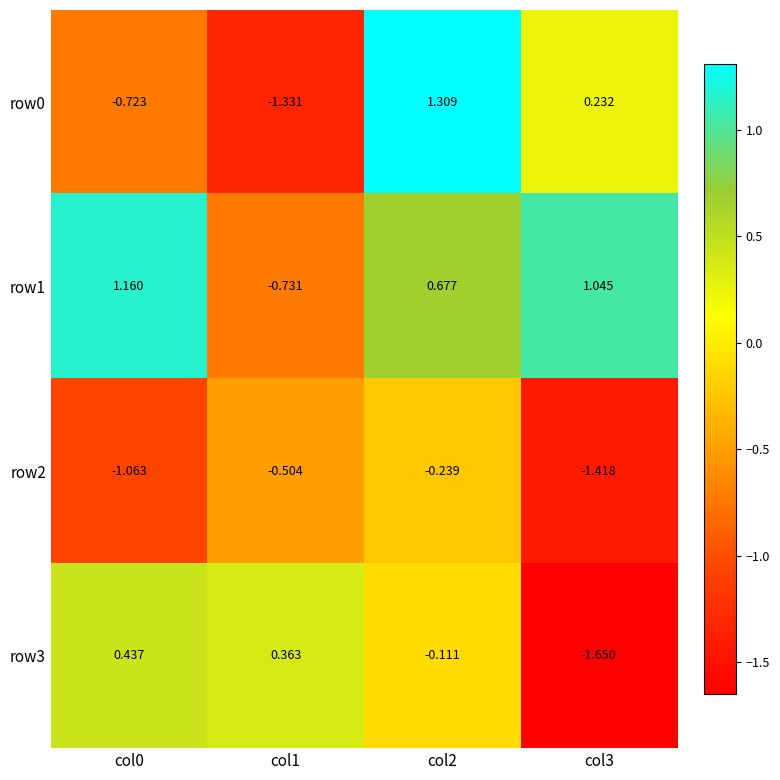

At col0, list the series in order from smallest to largest.

row2, row0, row3, row1